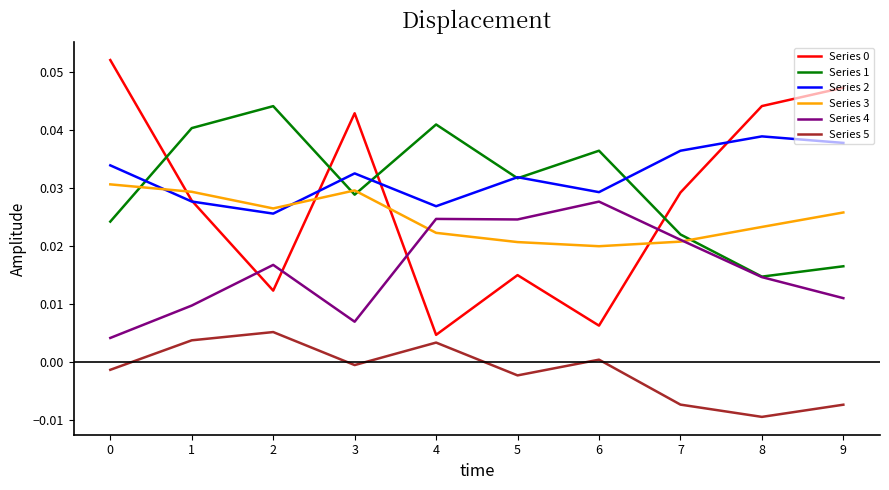

At which category does Series 3 reach its first local valley?

2